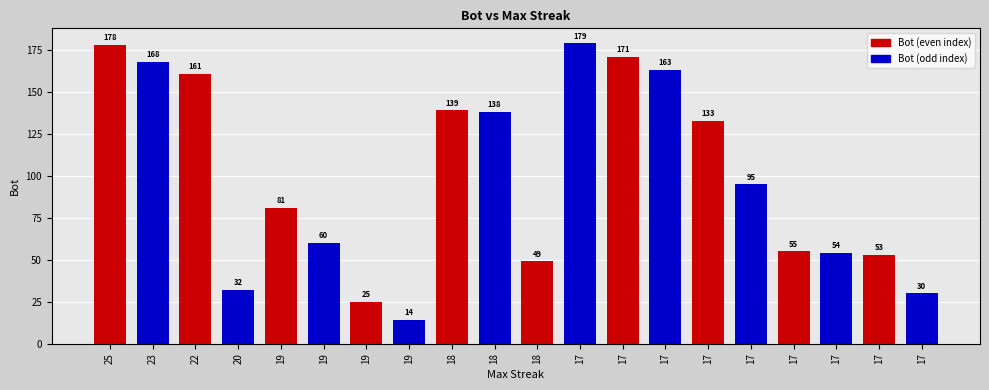

What is the change in value from 17 to 17?

-133